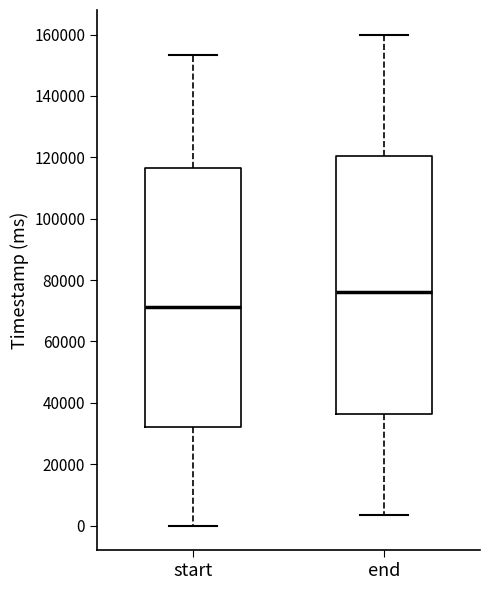

Reading left to right, read every box against the y-axis: the position of its median line, the range the box covers, and the ends of its whiskers. The values are not printed on the chart, so give them approximately, as read against the axis.

start: median 72000, box 32000 to 116000, whiskers 0 to 154000
end: median 76000, box 36000 to 120000, whiskers 4000 to 160000